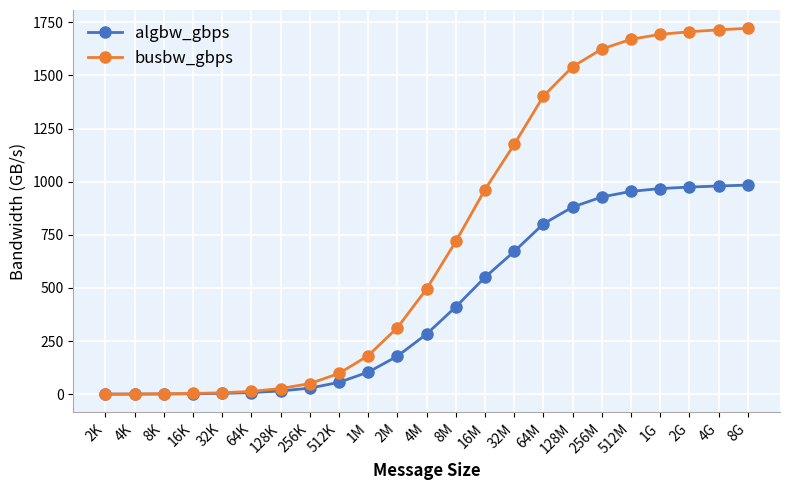

What is the label of the 10th point from the right?

16M